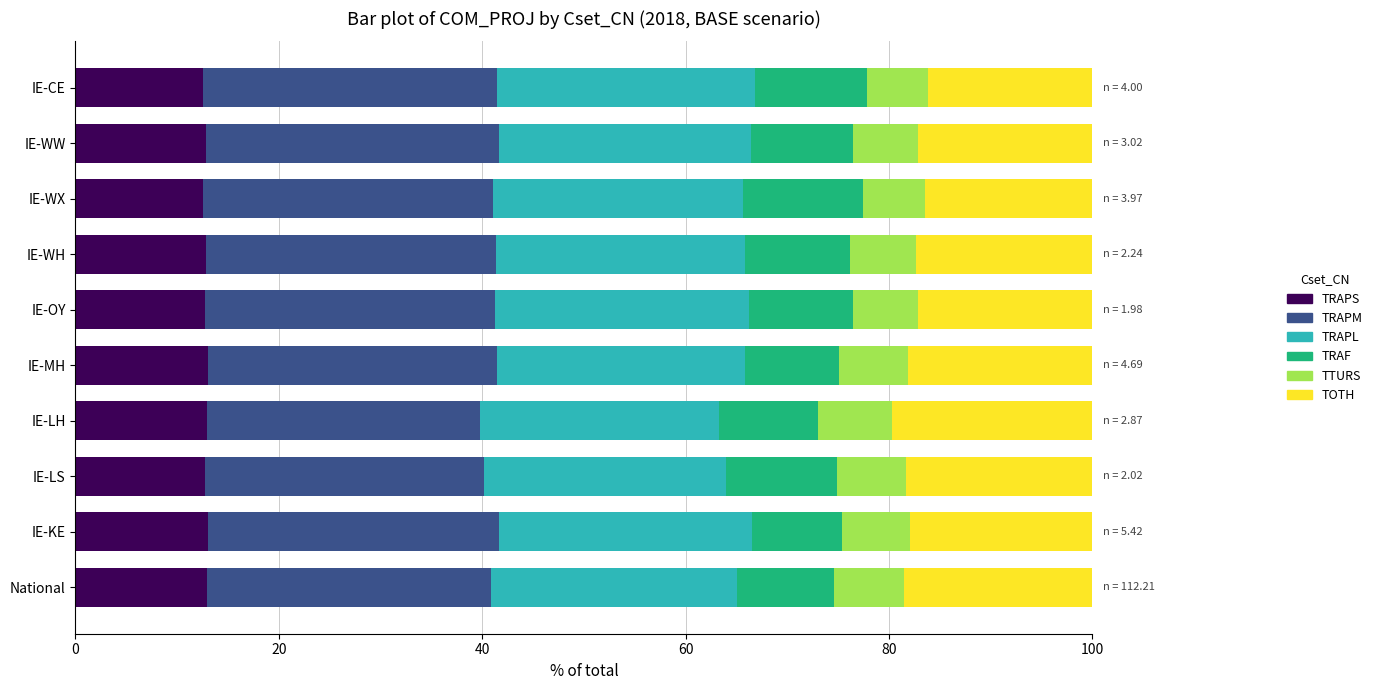

The TRAPS series shows 12.9 at IE-LH. True or false?

True